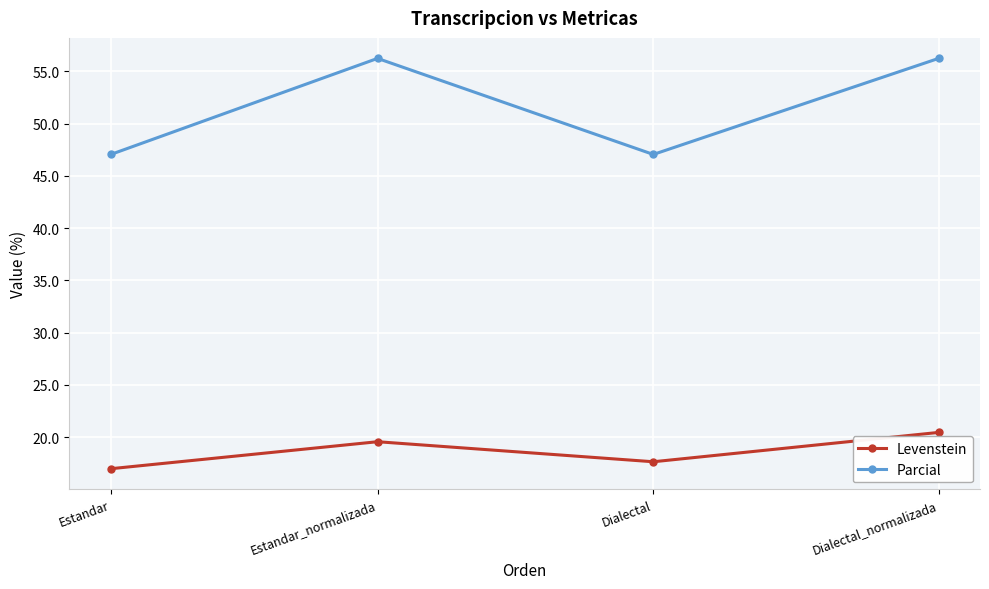

What is the label of the 1st point from the left?

Estandar